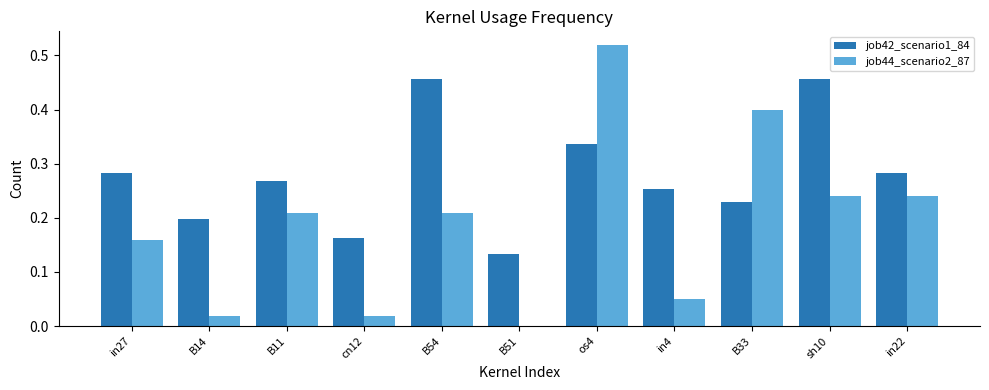

Which series has the largest total across all categories?

job42_scenario1_84